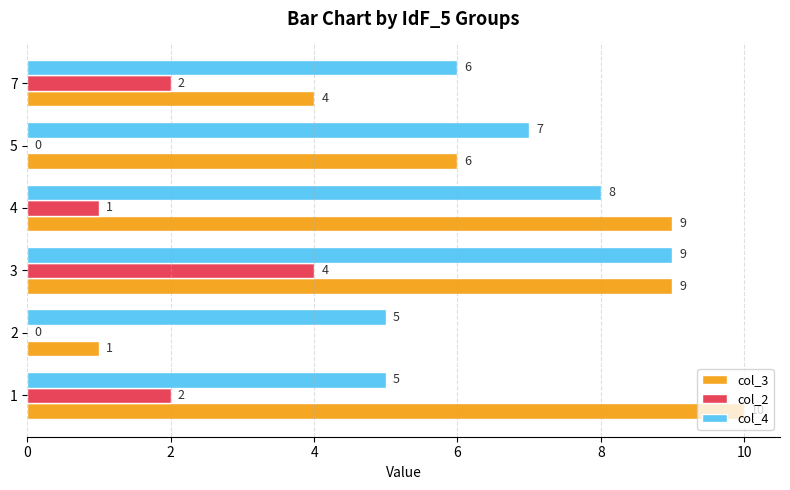

Read the col_3 value at 4.

9